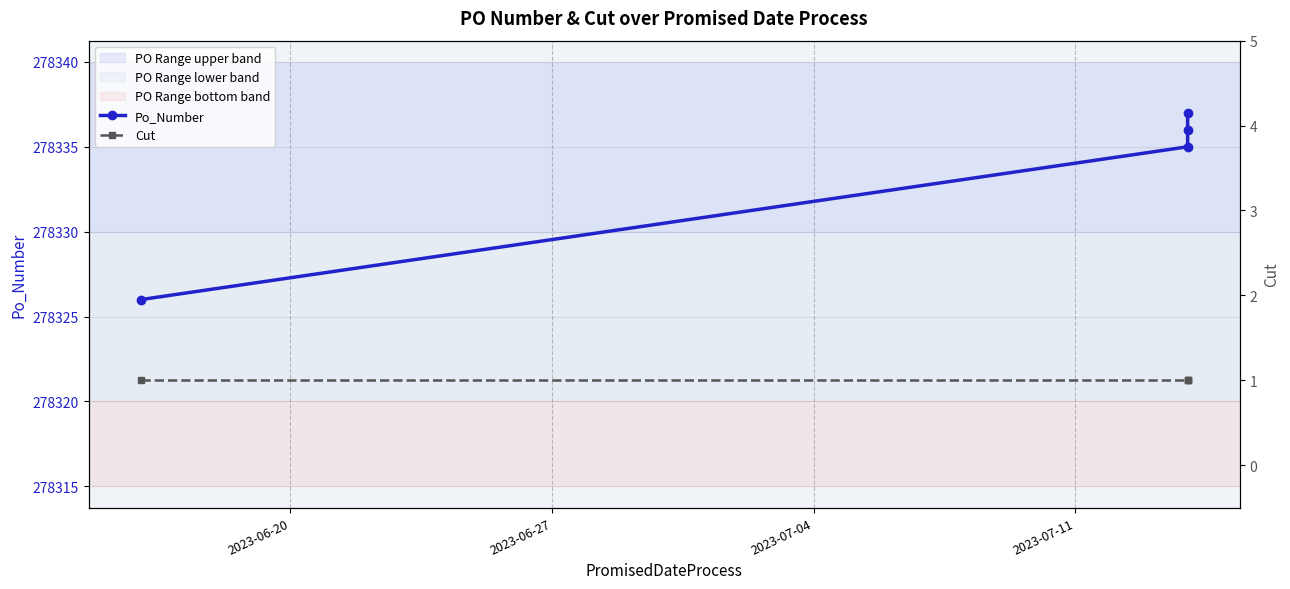

What is the value of the Cut point at the 4th from the left?

1